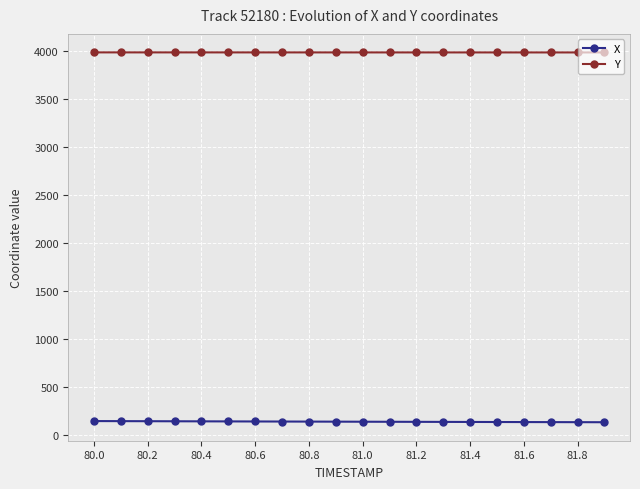

At how many categories does at least one series exceed 2604?

20